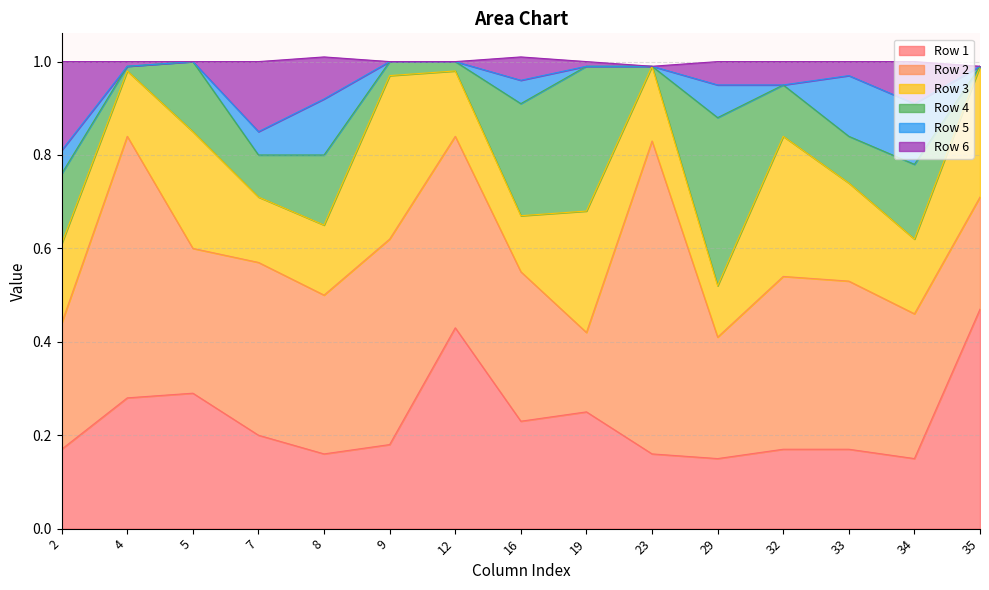

How many Row 2 values are between 0 and 1?

15